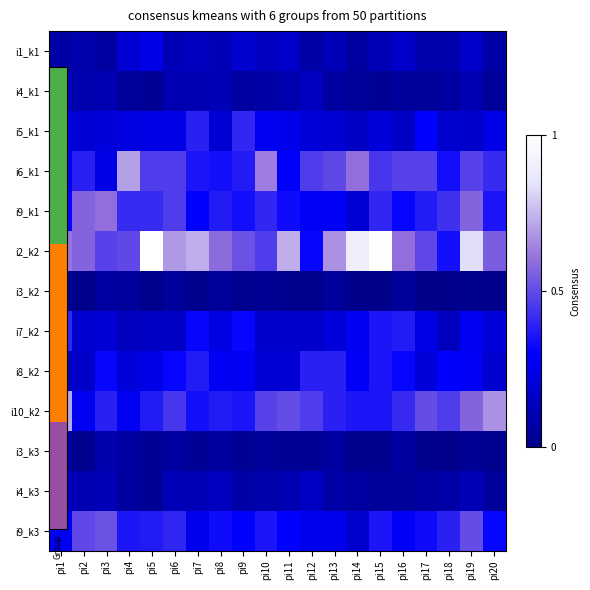

Reading left to right, list all the values displayed in this chart.

i1_k1: pi1=0.1	pi2=0.1	pi3=0.1	pi4=0.2	pi5=0.2	pi6=0.1	pi7=0.1	pi8=0.1	pi9=0.2	pi10=0.1	pi11=0.2	pi12=0.1	pi13=0.1	pi14=0.1	pi15=0.1	pi16=0.2	pi17=0.1	pi18=0.1	pi19=0.2	pi20=0.1
i4_k1: pi1=0.1	pi2=0.1	pi3=0.1	pi4=0.0	pi5=0.0	pi6=0.1	pi7=0.1	pi8=0.1	pi9=0.1	pi10=0.1	pi11=0.1	pi12=0.1	pi13=0.1	pi14=0.0	pi15=0.0	pi16=0.0	pi17=0.0	pi18=0.1	pi19=0.1	pi20=0.0
i5_k1: pi1=0.2	pi2=0.2	pi3=0.2	pi4=0.2	pi5=0.2	pi6=0.2	pi7=0.4	pi8=0.2	pi9=0.4	pi10=0.3	pi11=0.3	pi12=0.2	pi13=0.2	pi14=0.1	pi15=0.2	pi16=0.1	pi17=0.3	pi18=0.2	pi19=0.2	pi20=0.2
i6_k1: pi1=0.3	pi2=0.4	pi3=0.2	pi4=0.7	pi5=0.5	pi6=0.5	pi7=0.4	pi8=0.3	pi9=0.4	pi10=0.6	pi11=0.3	pi12=0.5	pi13=0.5	pi14=0.6	pi15=0.4	pi16=0.5	pi17=0.5	pi18=0.3	pi19=0.5	pi20=0.4
i9_k1: pi1=0.3	pi2=0.6	pi3=0.6	pi4=0.4	pi5=0.4	pi6=0.5	pi7=0.3	pi8=0.4	pi9=0.3	pi10=0.4	pi11=0.3	pi12=0.3	pi13=0.3	pi14=0.2	pi15=0.4	pi16=0.3	pi17=0.4	pi18=0.4	pi19=0.6	pi20=0.4
i2_k2: pi1=0.6	pi2=0.6	pi3=0.5	pi4=0.5	pi5=1.0	pi6=0.7	pi7=0.7	pi8=0.6	pi9=0.5	pi10=0.5	pi11=0.7	pi12=0.3	pi13=0.7	pi14=0.9	pi15=1.0	pi16=0.6	pi17=0.5	pi18=0.3	pi19=0.8	pi20=0.6
i3_k2: pi1=0.0	pi2=0.0	pi3=0.1	pi4=0.0	pi5=0.0	pi6=0.0	pi7=0.0	pi8=0.0	pi9=0.0	pi10=0.0	pi11=0.0	pi12=0.0	pi13=0.0	pi14=0.0	pi15=0.0	pi16=0.0	pi17=0.0	pi18=0.0	pi19=0.0	pi20=0.0
i7_k2: pi1=0.4	pi2=0.2	pi3=0.2	pi4=0.1	pi5=0.1	pi6=0.1	pi7=0.3	pi8=0.2	pi9=0.3	pi10=0.2	pi11=0.2	pi12=0.2	pi13=0.2	pi14=0.3	pi15=0.4	pi16=0.4	pi17=0.2	pi18=0.1	pi19=0.3	pi20=0.2
i8_k2: pi1=0.1	pi2=0.2	pi3=0.3	pi4=0.2	pi5=0.2	pi6=0.3	pi7=0.4	pi8=0.3	pi9=0.3	pi10=0.2	pi11=0.2	pi12=0.4	pi13=0.4	pi14=0.3	pi15=0.4	pi16=0.3	pi17=0.2	pi18=0.3	pi19=0.3	pi20=0.2
i10_k2: pi1=0.7	pi2=0.3	pi3=0.4	pi4=0.3	pi5=0.4	pi6=0.4	pi7=0.3	pi8=0.4	pi9=0.4	pi10=0.5	pi11=0.5	pi12=0.5	pi13=0.4	pi14=0.4	pi15=0.4	pi16=0.4	pi17=0.5	pi18=0.5	pi19=0.6	pi20=0.7
i3_k3: pi1=0.1	pi2=0.0	pi3=0.1	pi4=0.1	pi5=0.0	pi6=0.1	pi7=0.0	pi8=0.1	pi9=0.0	pi10=0.0	pi11=0.0	pi12=0.0	pi13=0.1	pi14=0.0	pi15=0.0	pi16=0.1	pi17=0.0	pi18=0.0	pi19=0.0	pi20=0.0
i4_k3: pi1=0.1	pi2=0.1	pi3=0.1	pi4=0.1	pi5=0.0	pi6=0.1	pi7=0.1	pi8=0.1	pi9=0.1	pi10=0.1	pi11=0.1	pi12=0.1	pi13=0.1	pi14=0.1	pi15=0.0	pi16=0.0	pi17=0.1	pi18=0.1	pi19=0.1	pi20=0.0
i9_k3: pi1=0.3	pi2=0.5	pi3=0.5	pi4=0.4	pi5=0.4	pi6=0.4	pi7=0.3	pi8=0.3	pi9=0.3	pi10=0.4	pi11=0.3	pi12=0.3	pi13=0.3	pi14=0.2	pi15=0.4	pi16=0.3	pi17=0.3	pi18=0.4	pi19=0.5	pi20=0.3